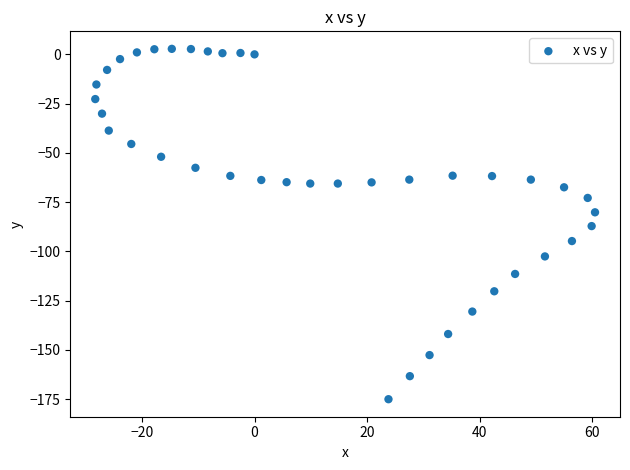

What is the range of Y values (max minus min)?

177.9